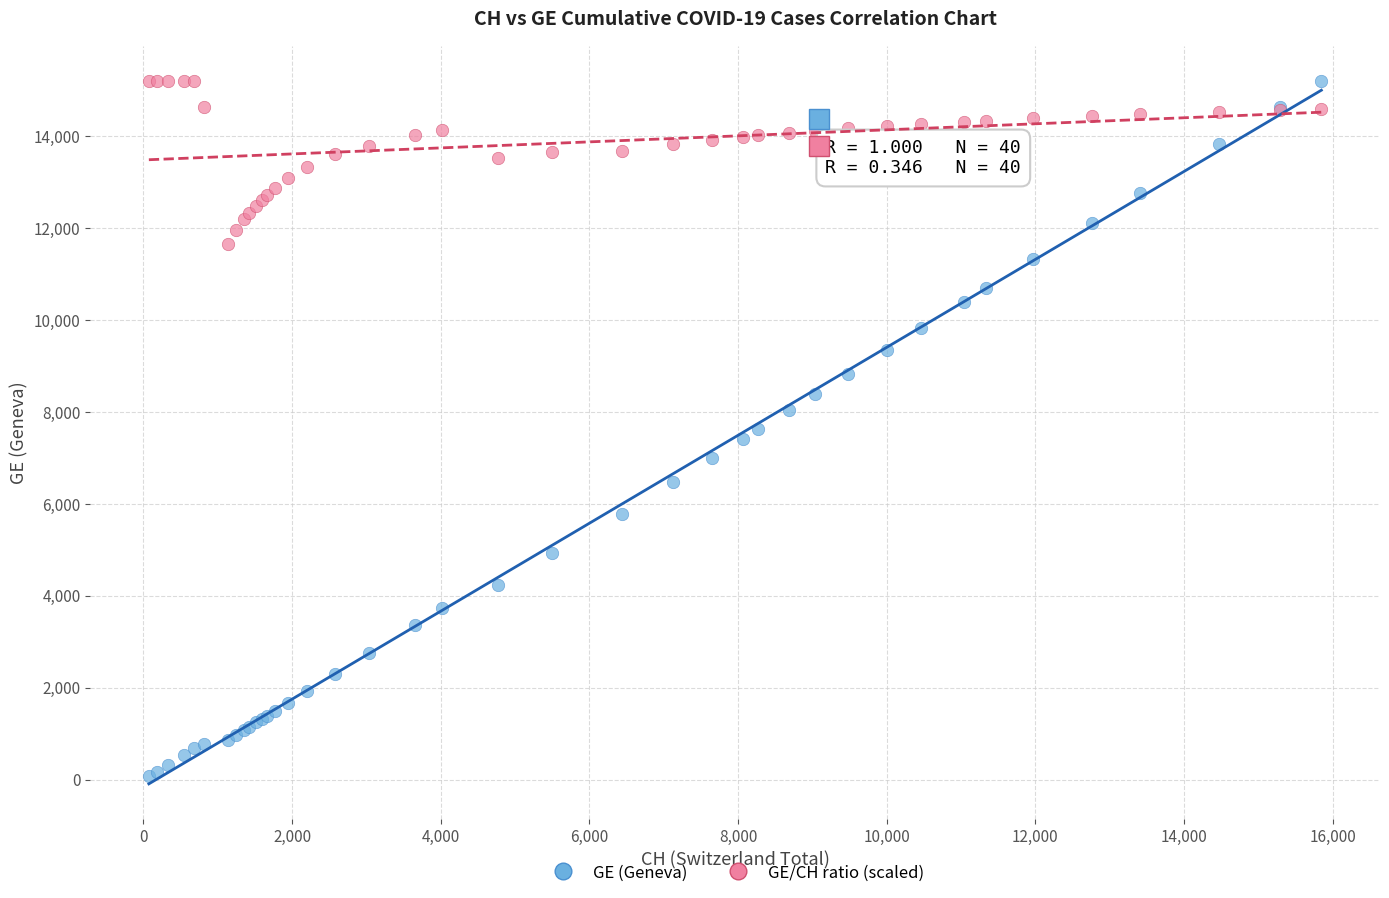

Which series has the widest spread of Y values?

GE (Geneva)